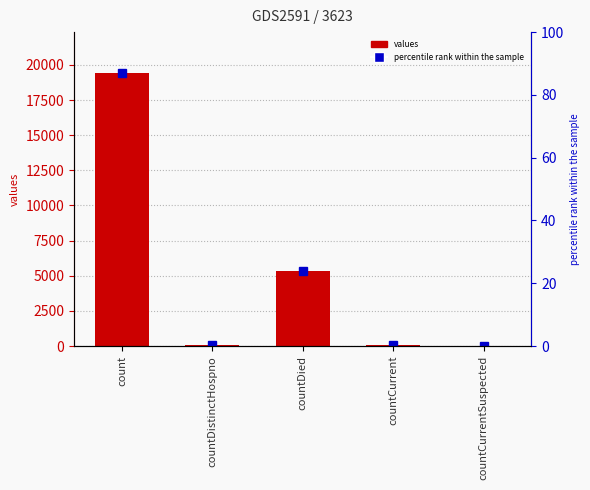

Approximately how many times larger is the value at countDied compared to countDistinctHospno?

141.0